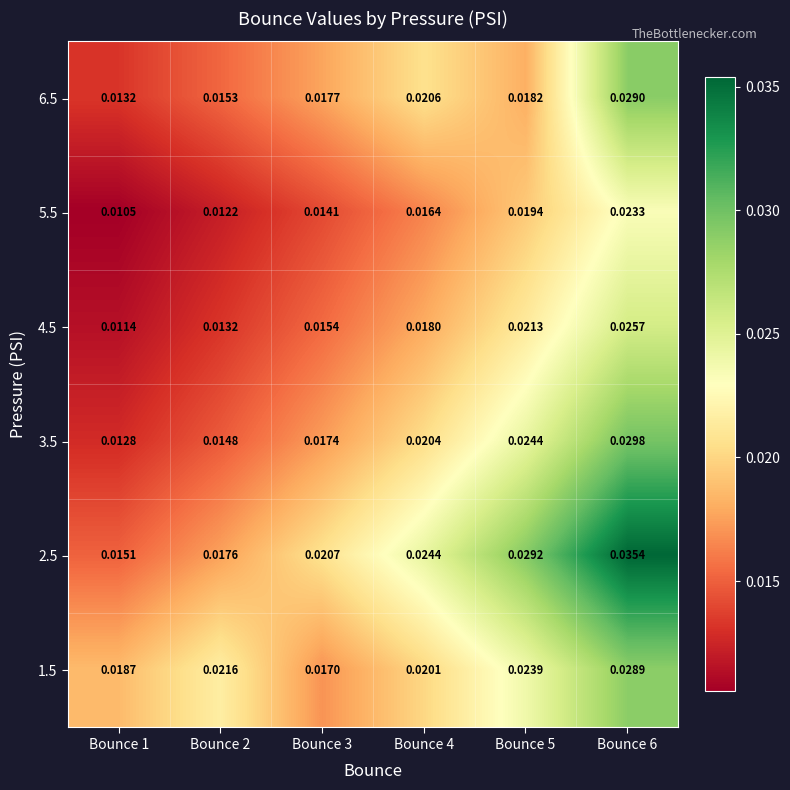

How many series are shown in this chart?

6